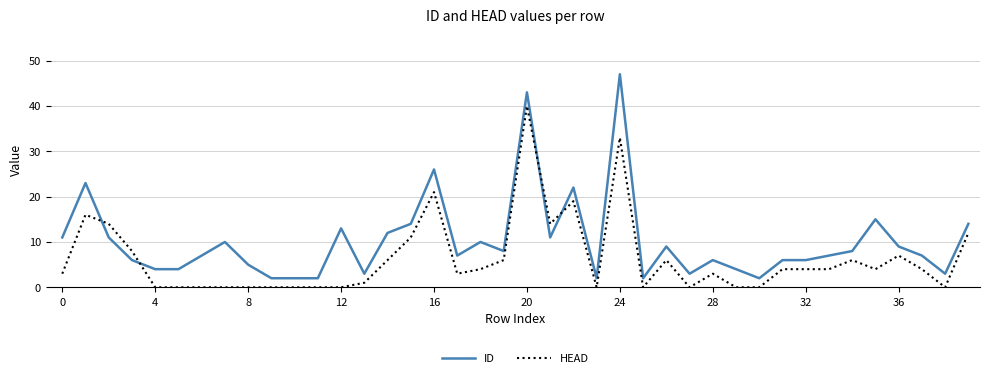

True or false: HEAD and ID intersect in this chart.

True